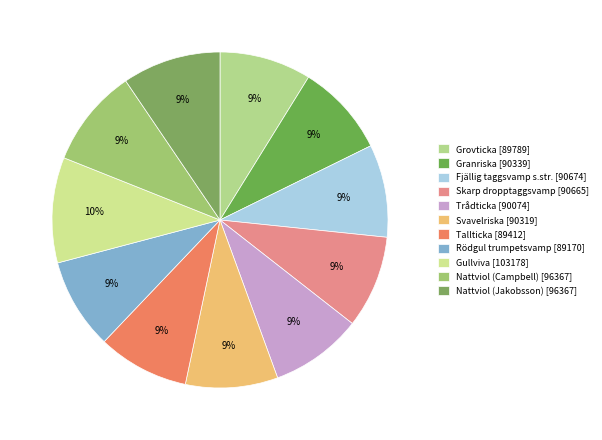

Is it true that Fjällig taggsvamp s.str. is 1% of the pie?

False